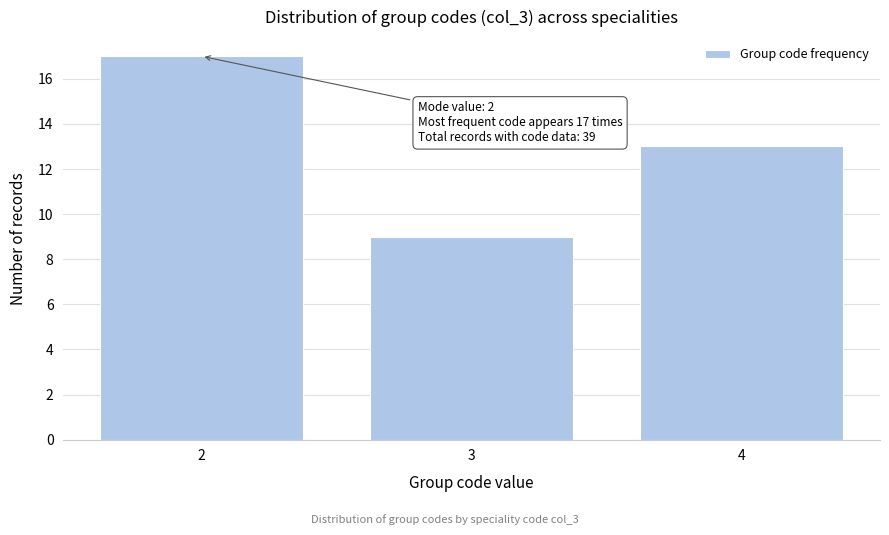

Reading left to right, what are all the values shown in this chart?

17	9	13